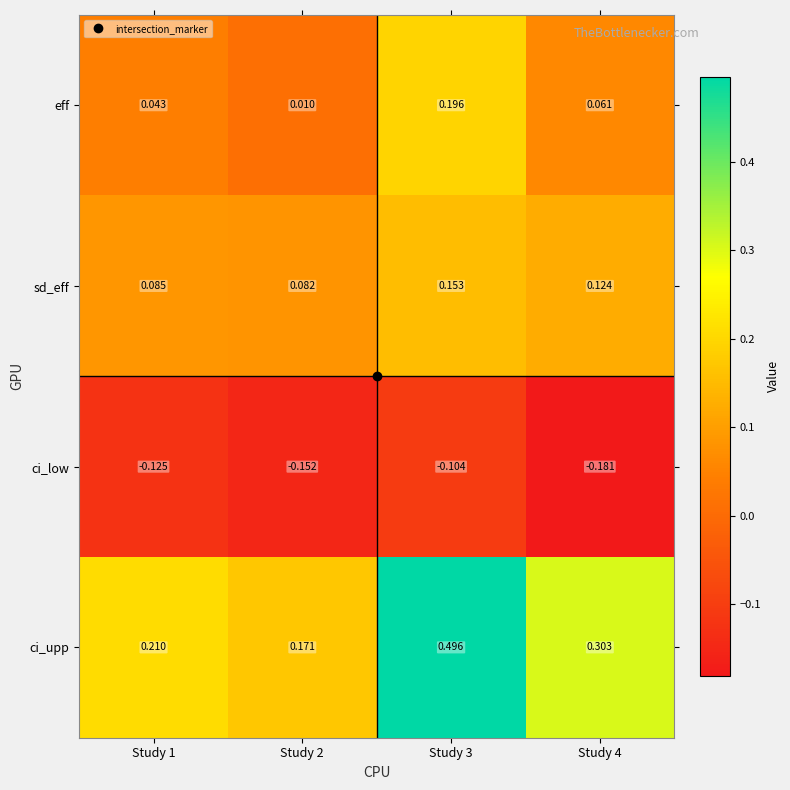

Between Study 1 and Study 2, which series saw the biggest shift?

ci_upp